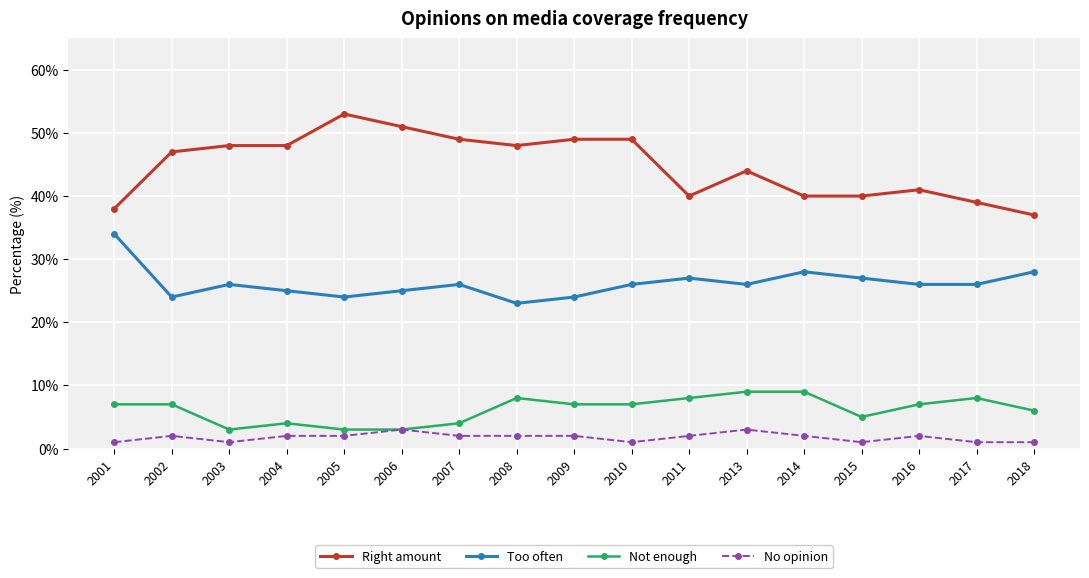

What is the difference between the Too often values at 2016 and 2014?

2